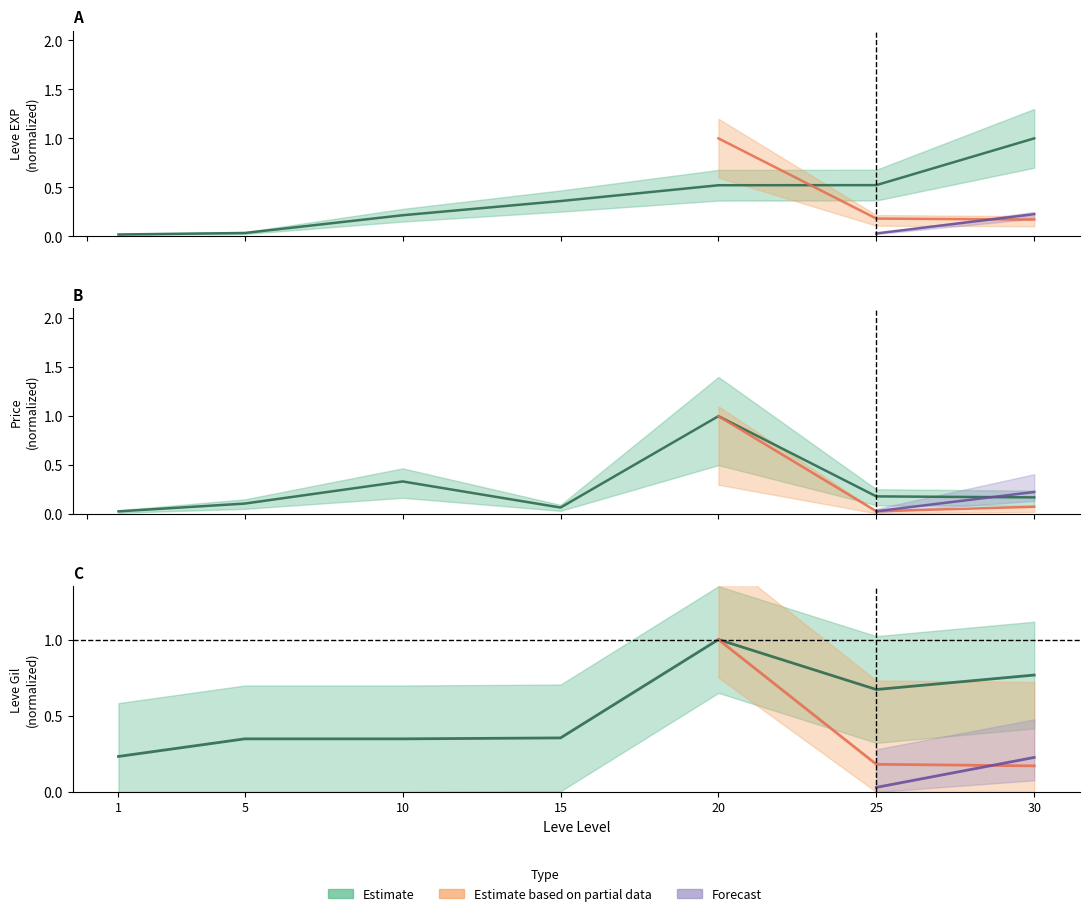

True or false: Leve EXP (line) has more than 2 interior local peaks.

False